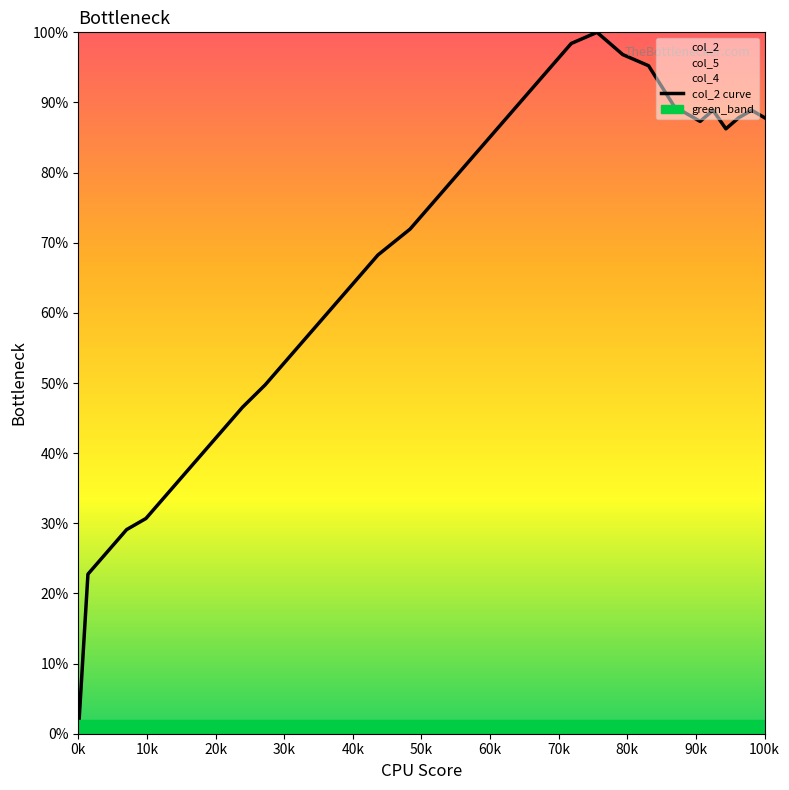

How many points are lower than both their immediate neighbors (excluding endpoints)?

2